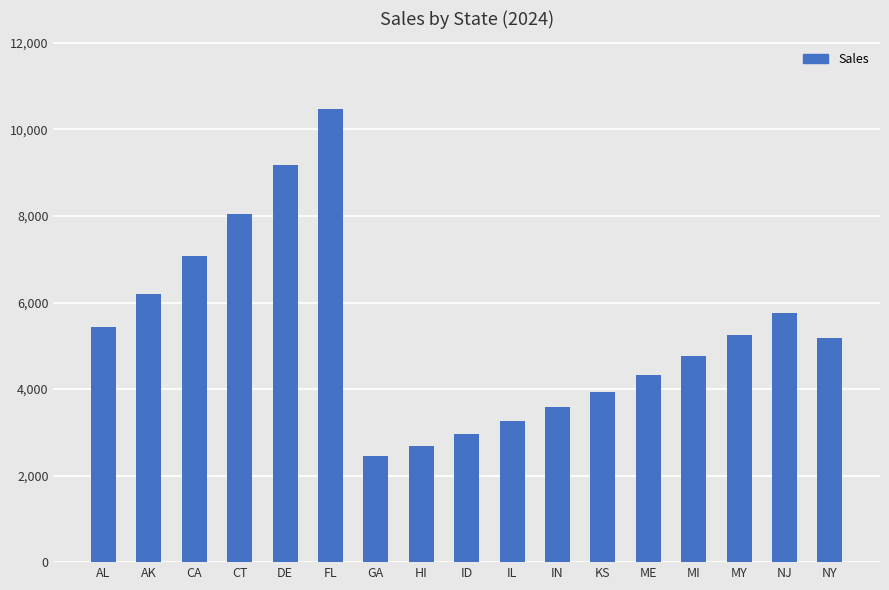

Reading left to right, list all the values displayed in this chart.

AL=5436.3	AK=6197.4	CA=7065.1	CT=8054.2	DE=9181.7	FL=10467.2	GA=2446.3	HI=2691.0	ID=2960.1	IL=3256.1	IN=3581.7	KS=3939.9	ME=4333.9	MI=4767.2	MY=5244.0	NJ=5768.4	NY=5191.5